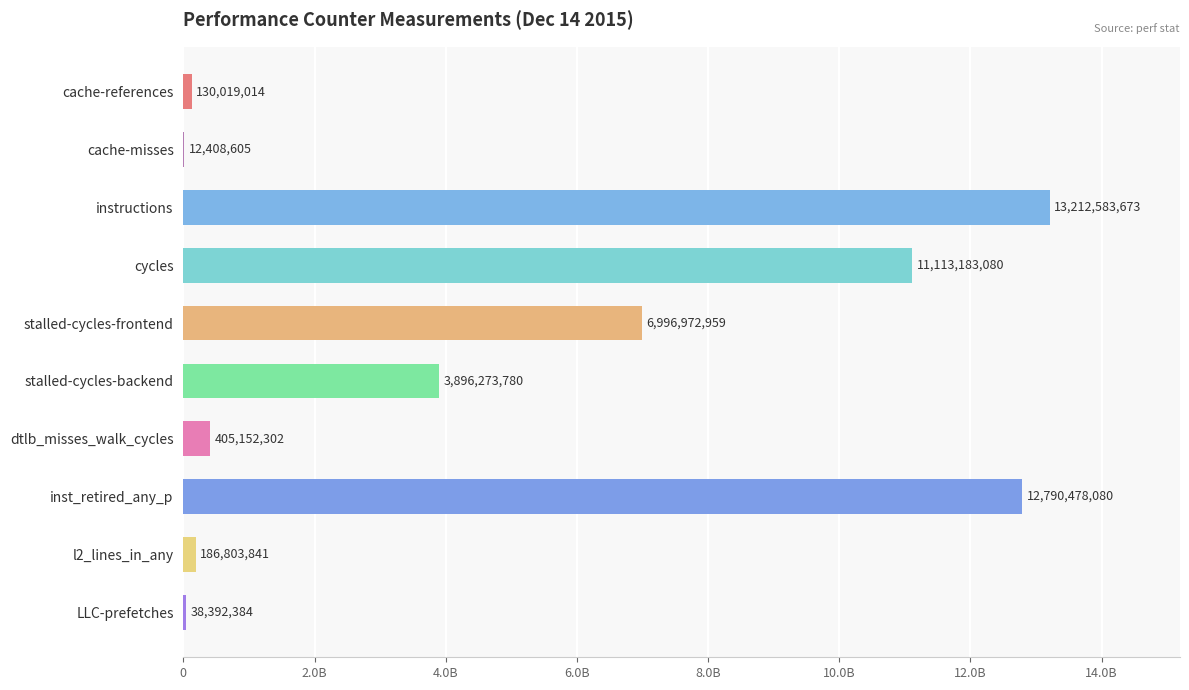

At which label is the value closest to 6612496139?

stalled-cycles-frontend